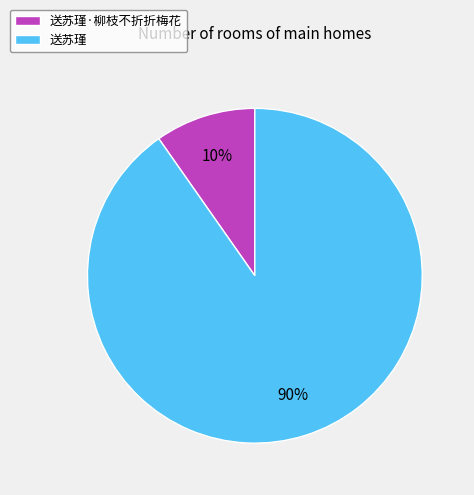

To the nearest percent, what is the average slice percentage?

50%